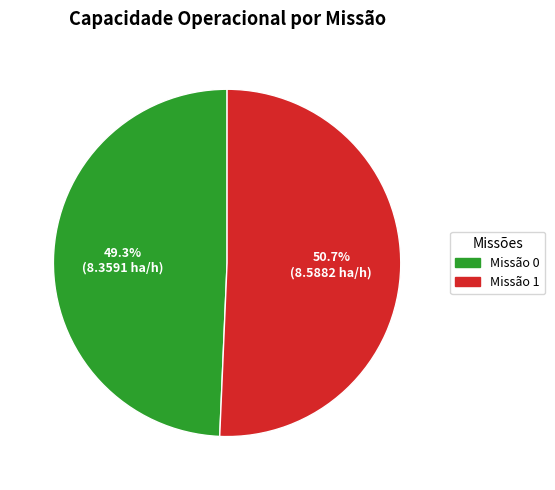

Does any single category account for the majority?

Yes